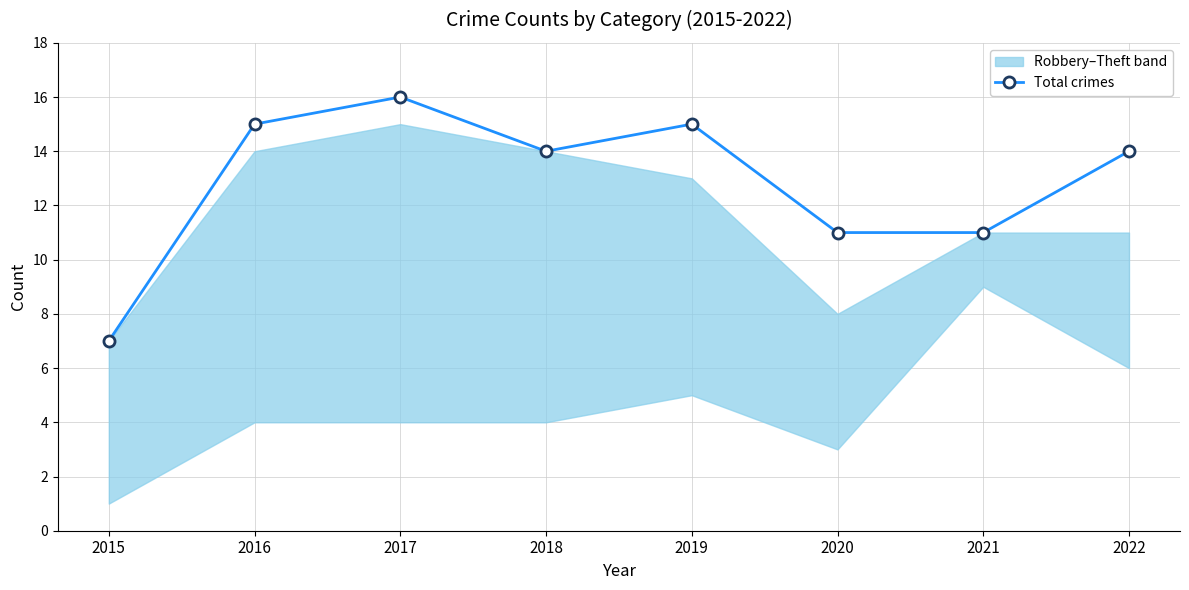

The chart shows a value of 11 at 2020. True or false?

True